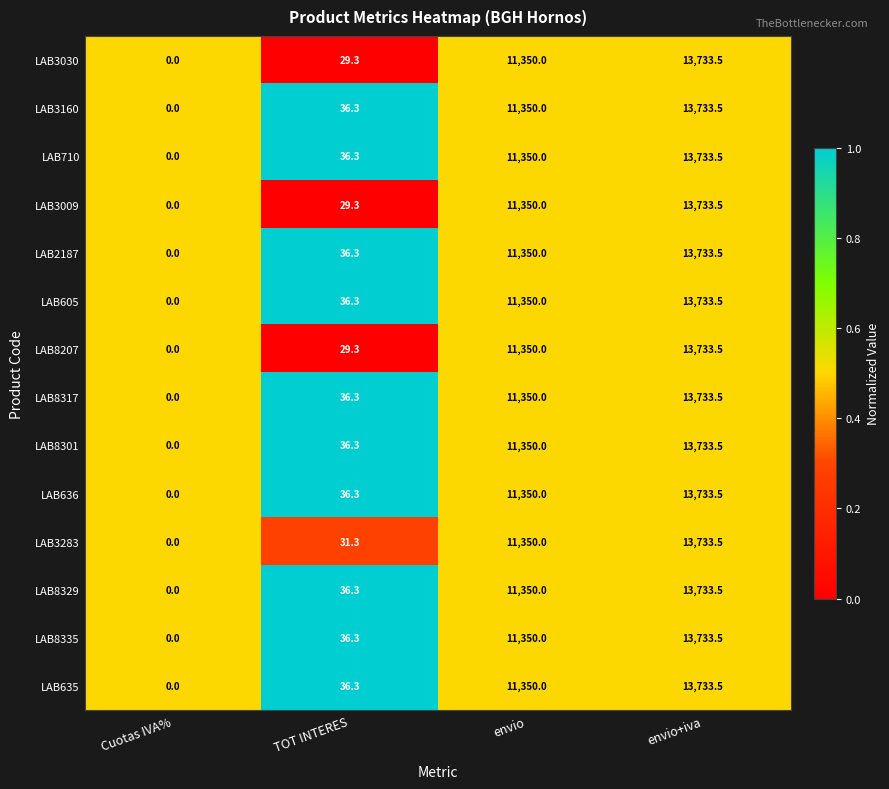

What is the sum of the LAB8329 values at TOT INTERES and Cuotas IVA%?

36.3